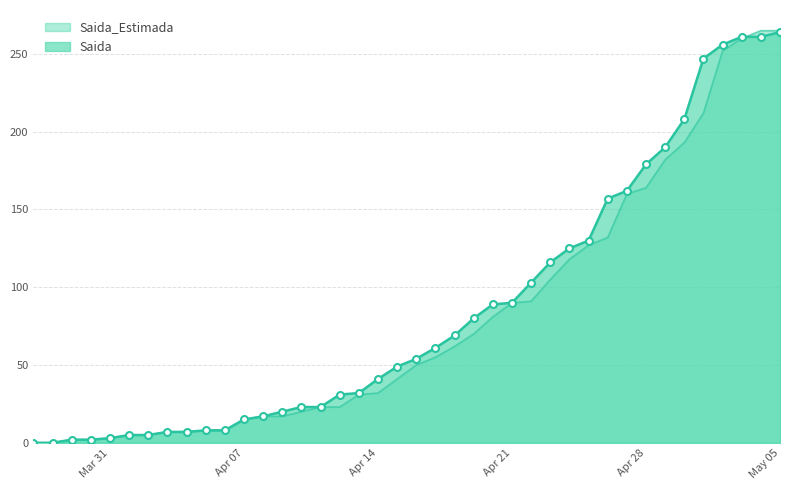

What is the label of the 32nd point from the right?

2020-04-04